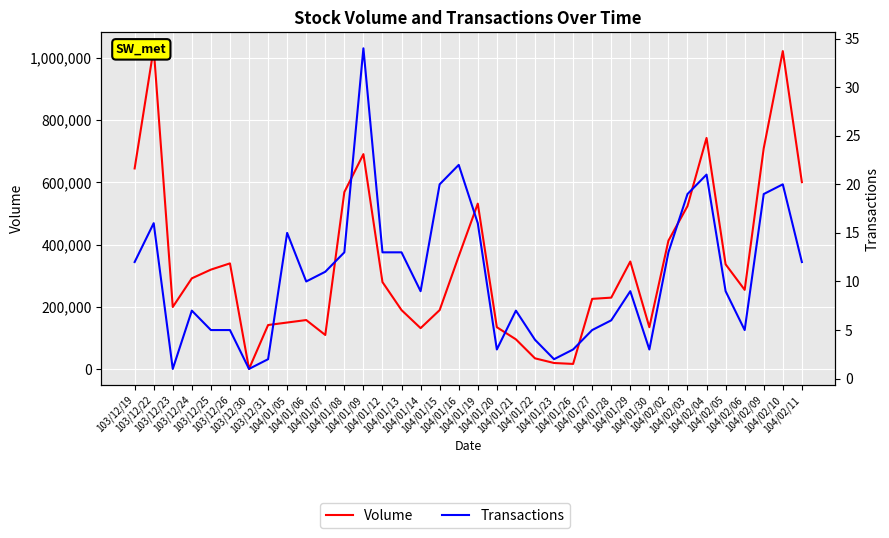

The Transactions series shows 9 at 104/01/29. True or false?

True